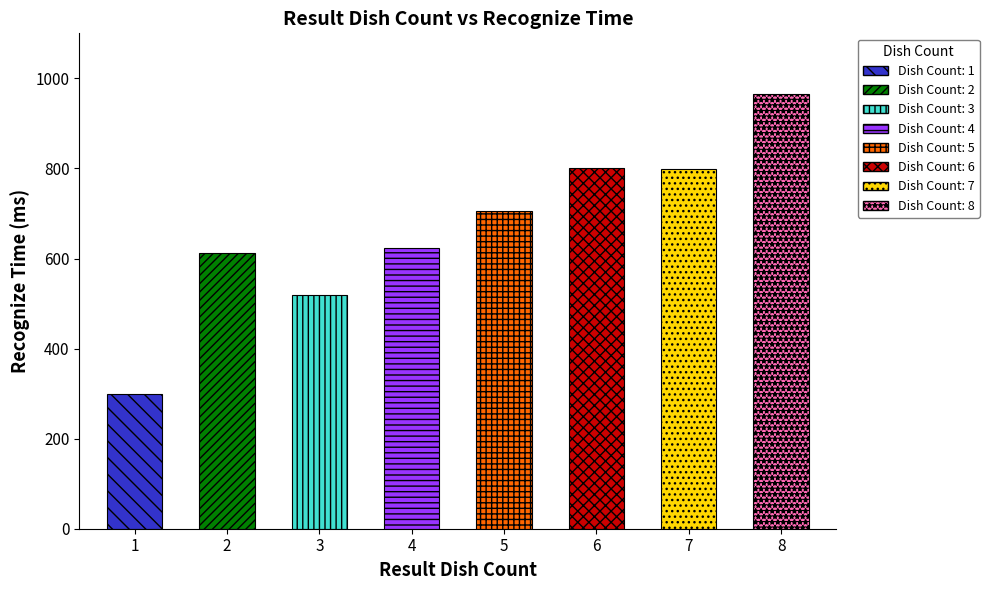

Reading left to right, extract all data points from this chart.

1=299.0	2=612.1	3=519.8	4=624.2	5=704.7	6=801.3	7=798.8	8=965.3